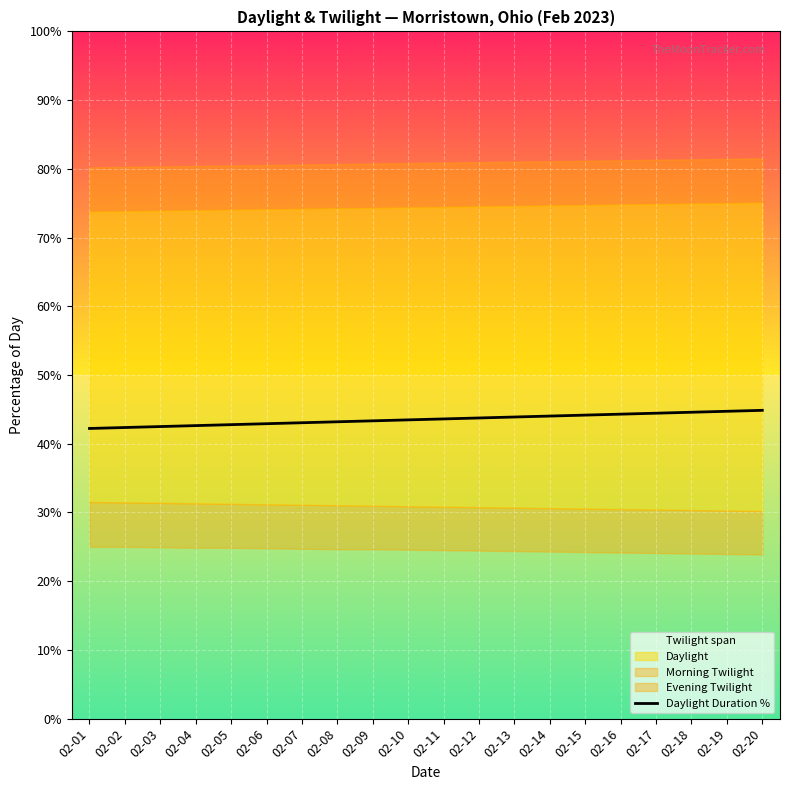

Reading right to left, extract all data points from this chart.

02-20=44.9	02-19=44.7	02-18=44.6	02-17=44.4	02-16=44.3	02-15=44.2	02-14=44.0	02-13=43.9	02-12=43.8	02-11=43.6	02-10=43.5	02-09=43.3	02-08=43.2	02-07=43.1	02-06=42.9	02-05=42.8	02-04=42.6	02-03=42.5	02-02=42.4	02-01=42.2